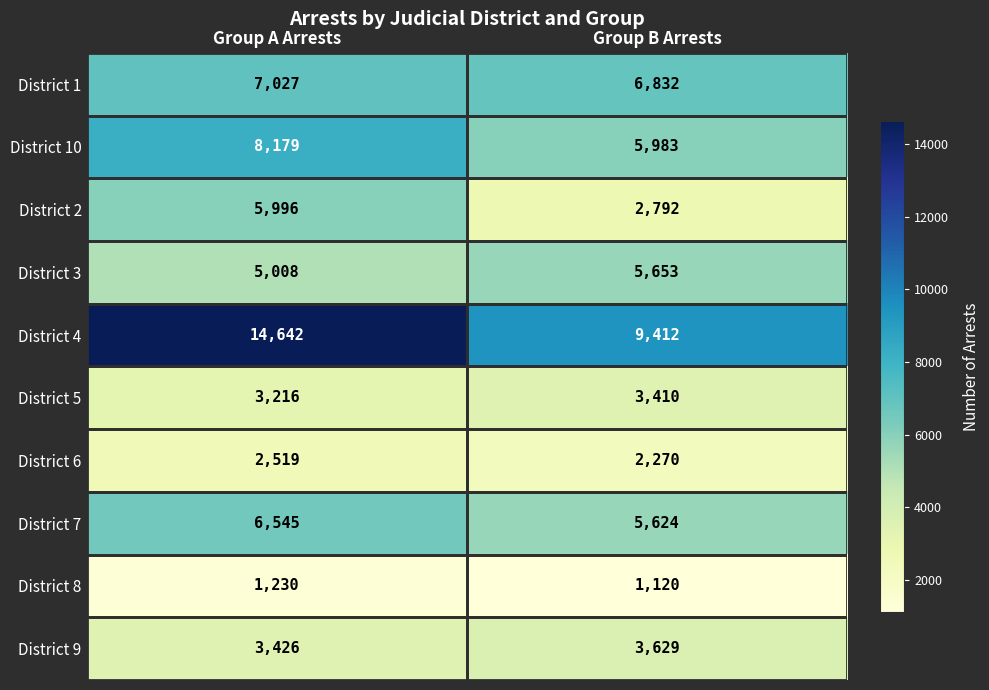

What is the difference between the maximum and minimum values in the District 10 series?

2196